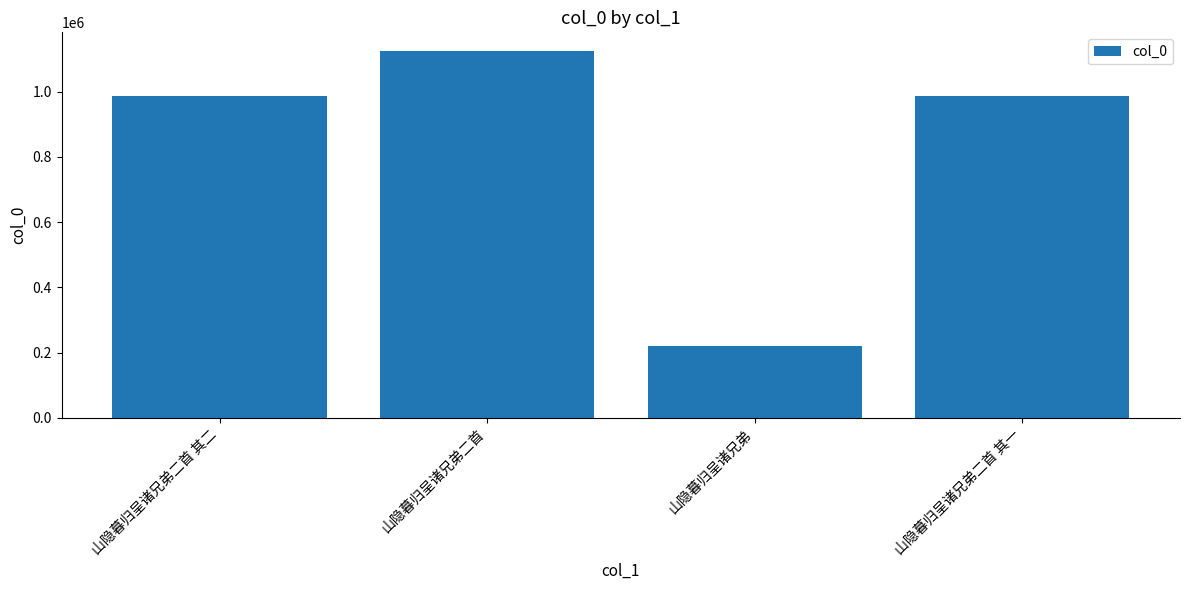

What is the greatest value displayed?

1125936